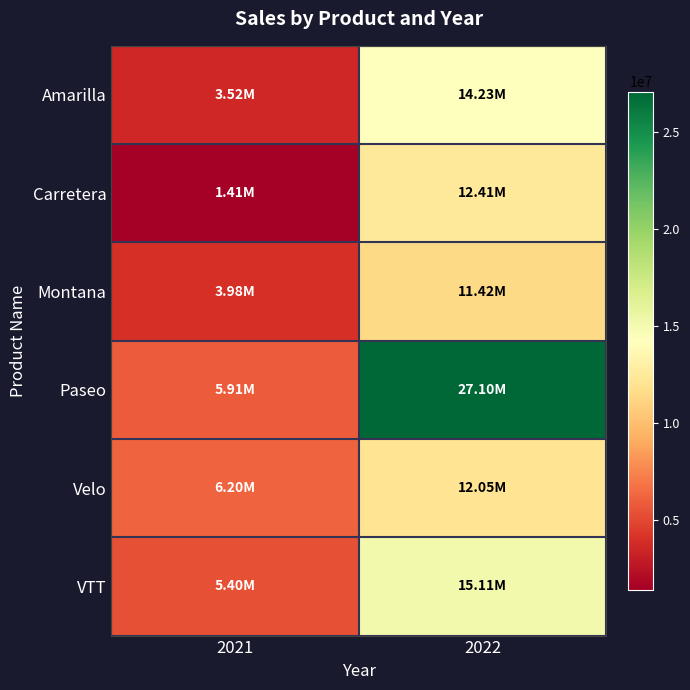

Rank the series by their maximum value, from highest to lowest.

Paseo, VTT, Amarilla, Carretera, Velo, Montana